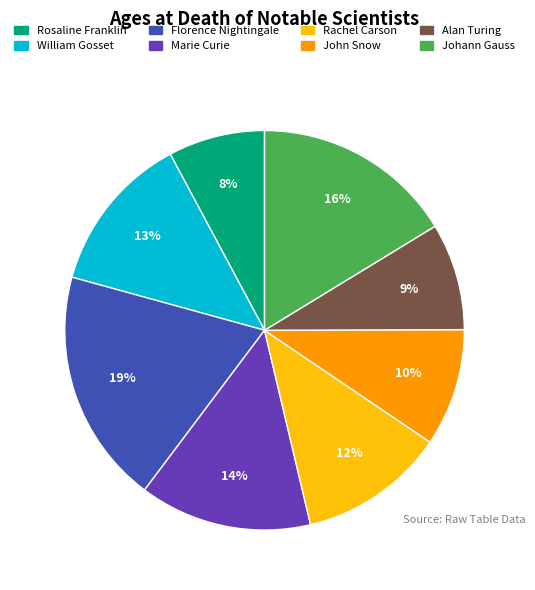

Is the sum of John Snow and William Gosset greater than half?

No